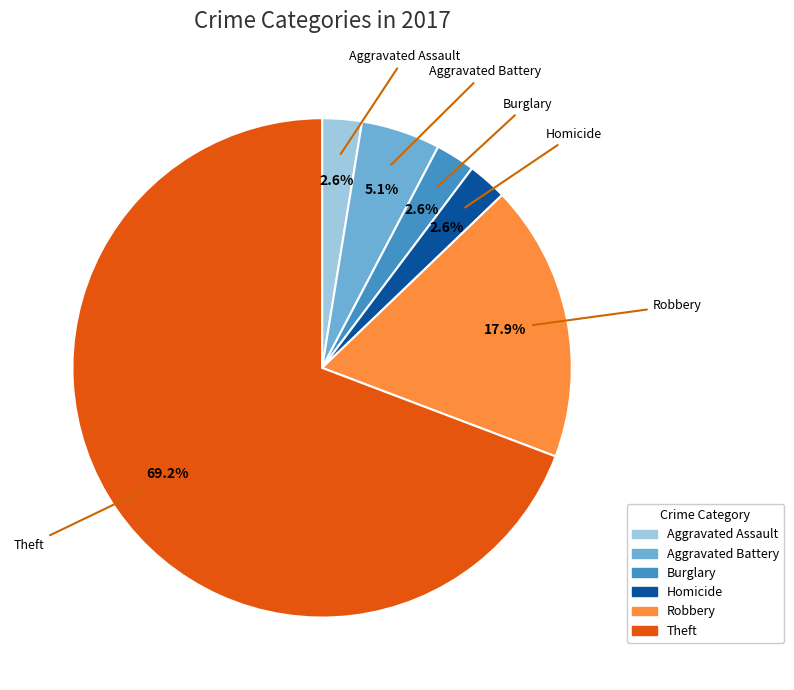

Is there any slice that represents more than half of the pie?

Yes